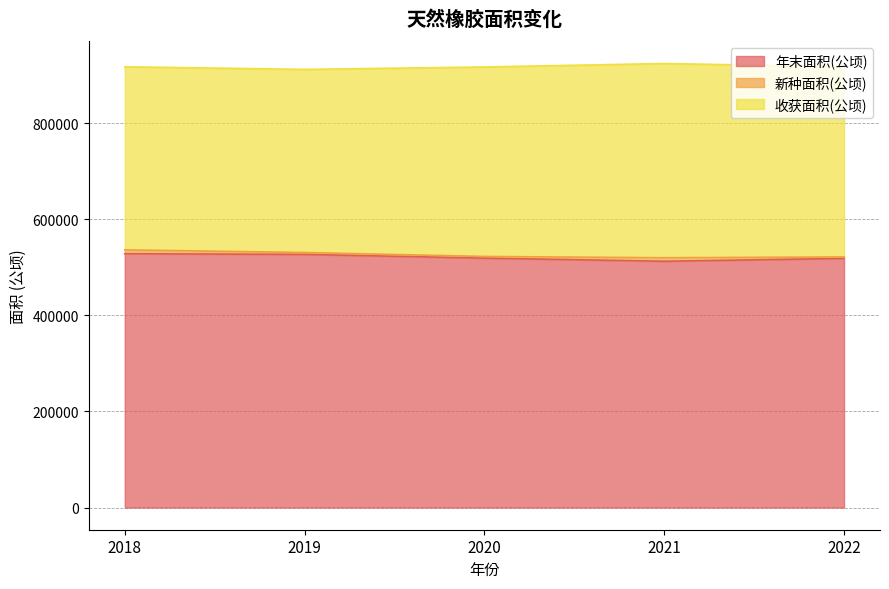

What is the value of the 新种面积(公顷) point at the 4th from the left?

7327